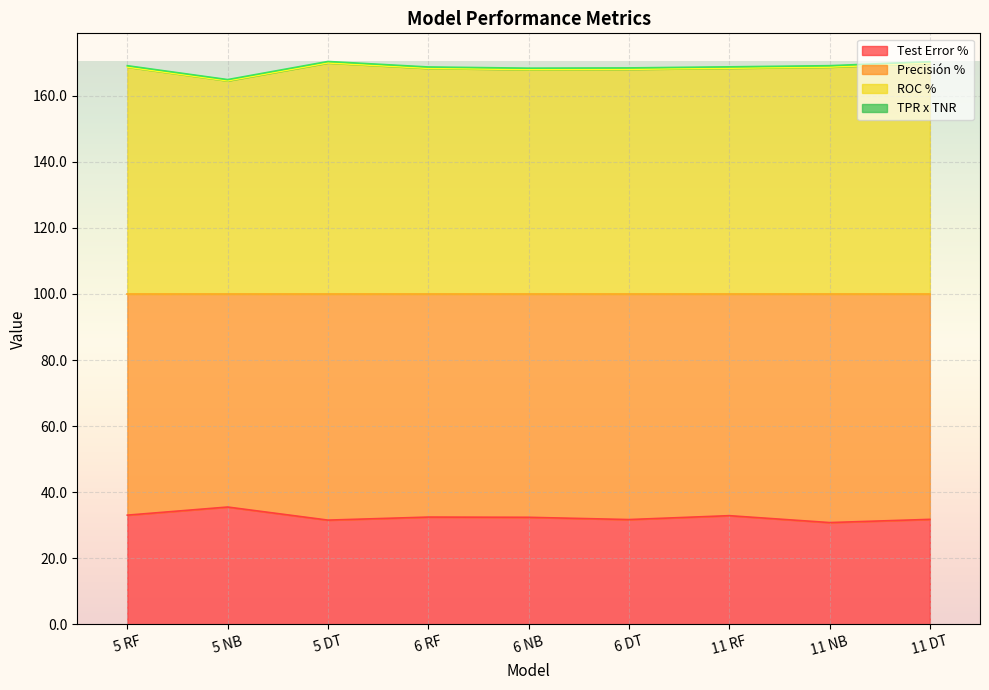

The value of Test Error % at 6 RF is 48.8. True or false?

False